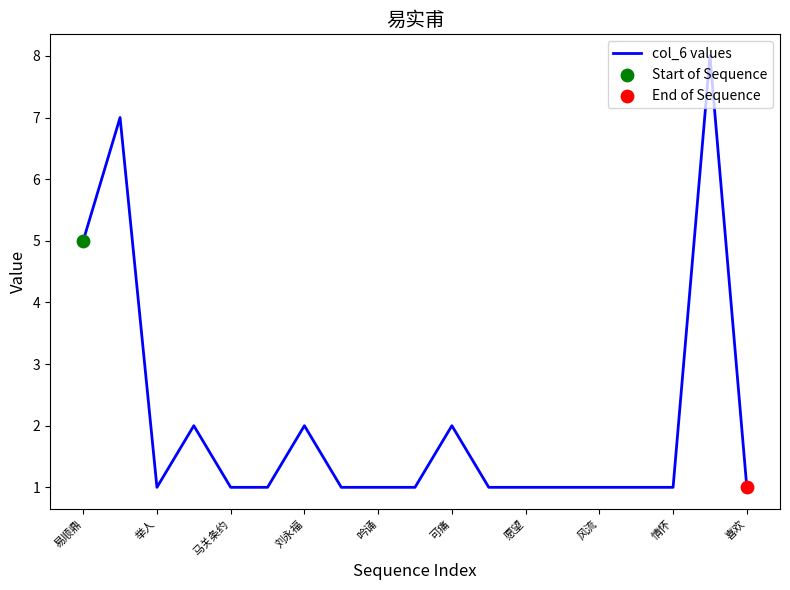

What is the difference between the maximum and minimum values?

7